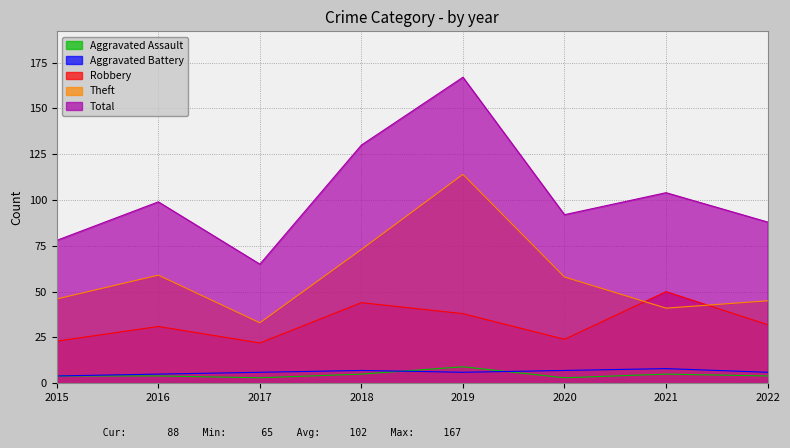

Which has a higher value, 2020 or 2016?

2016